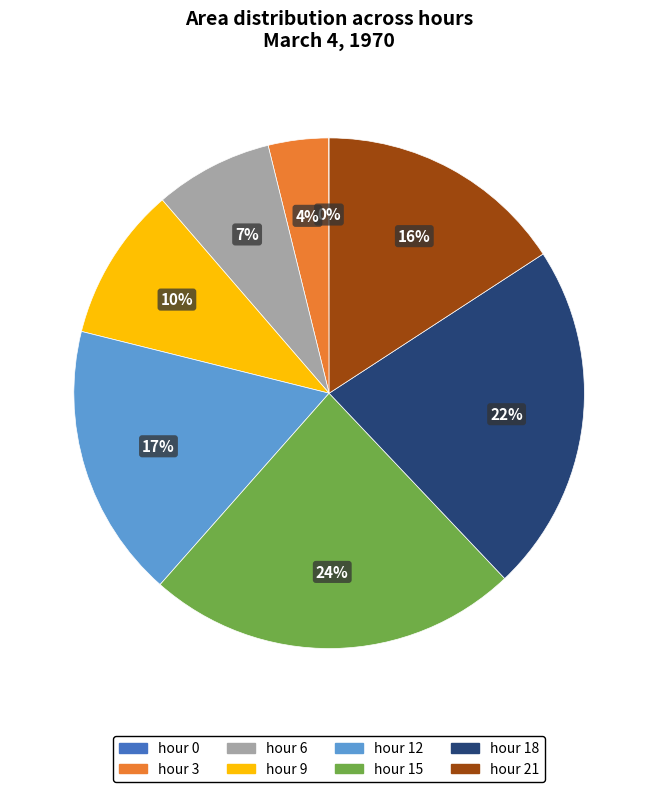

Is there any slice that represents more than half of the pie?

No